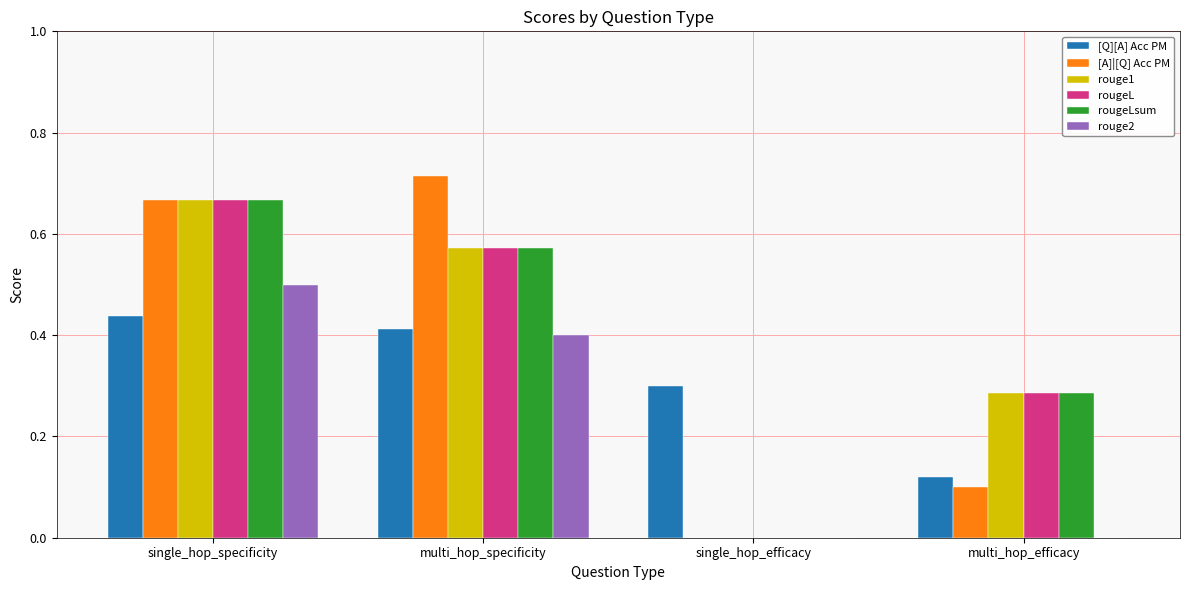

What is the total value across all series at single_hop_specificity?

3.6